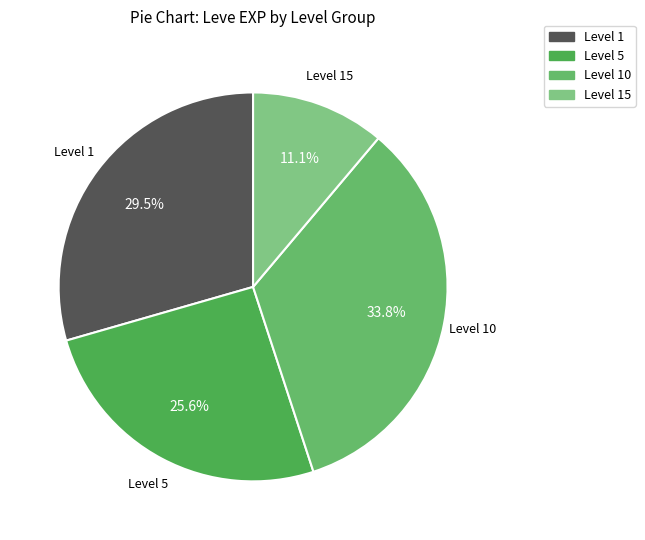

How many slices are in this pie chart?

4